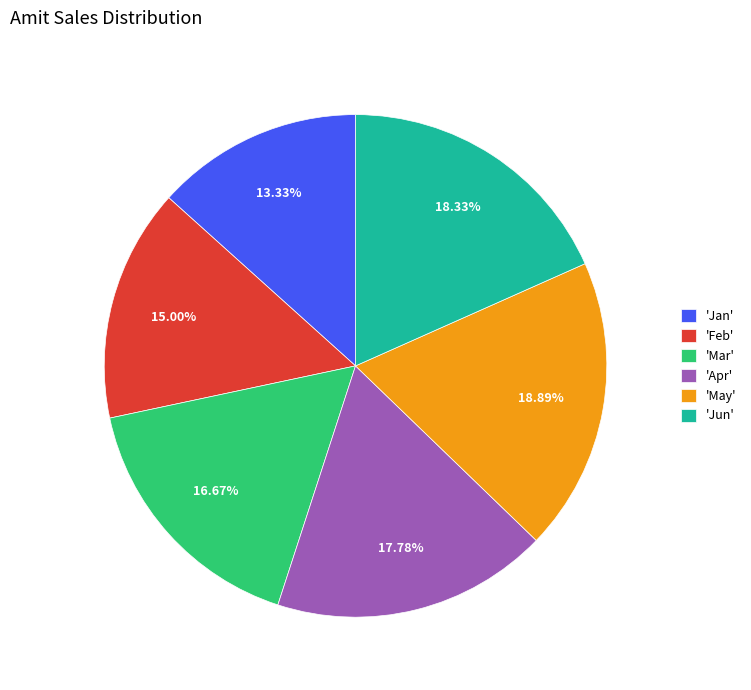

Combined, do 'Mar' and 'Jun' account for over 50%?

No